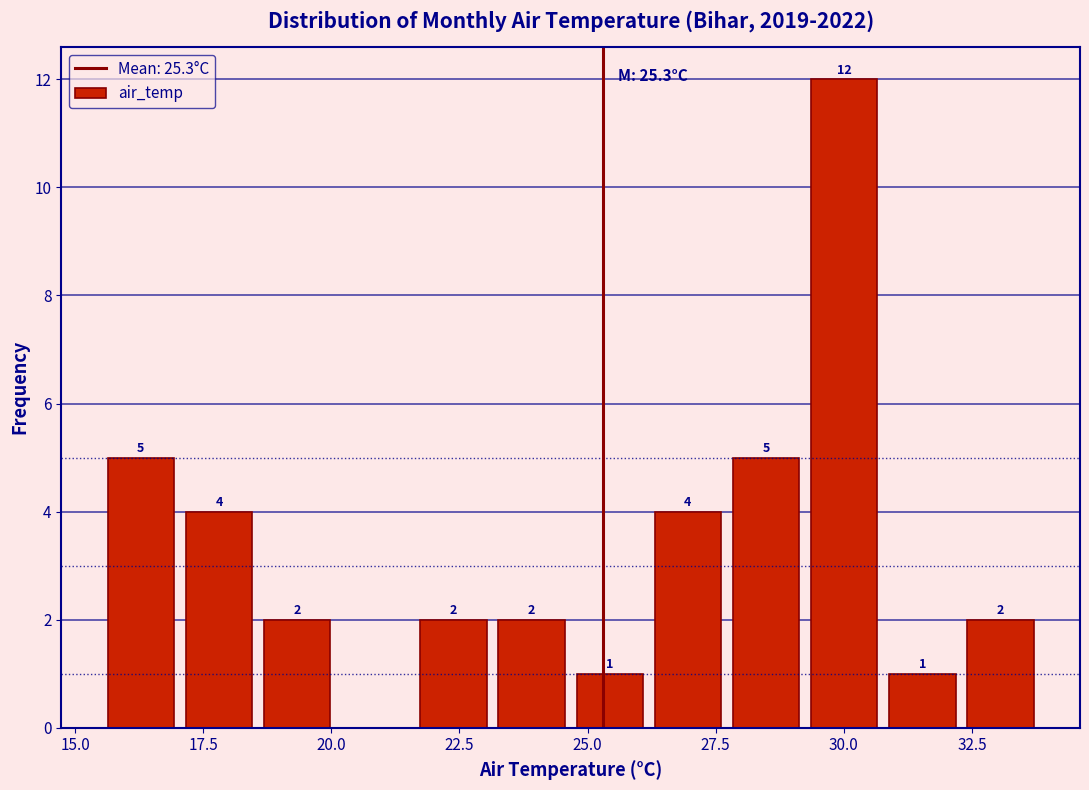

Read against the x-axis, roughly where is the centre of the tallest bar?

30.0